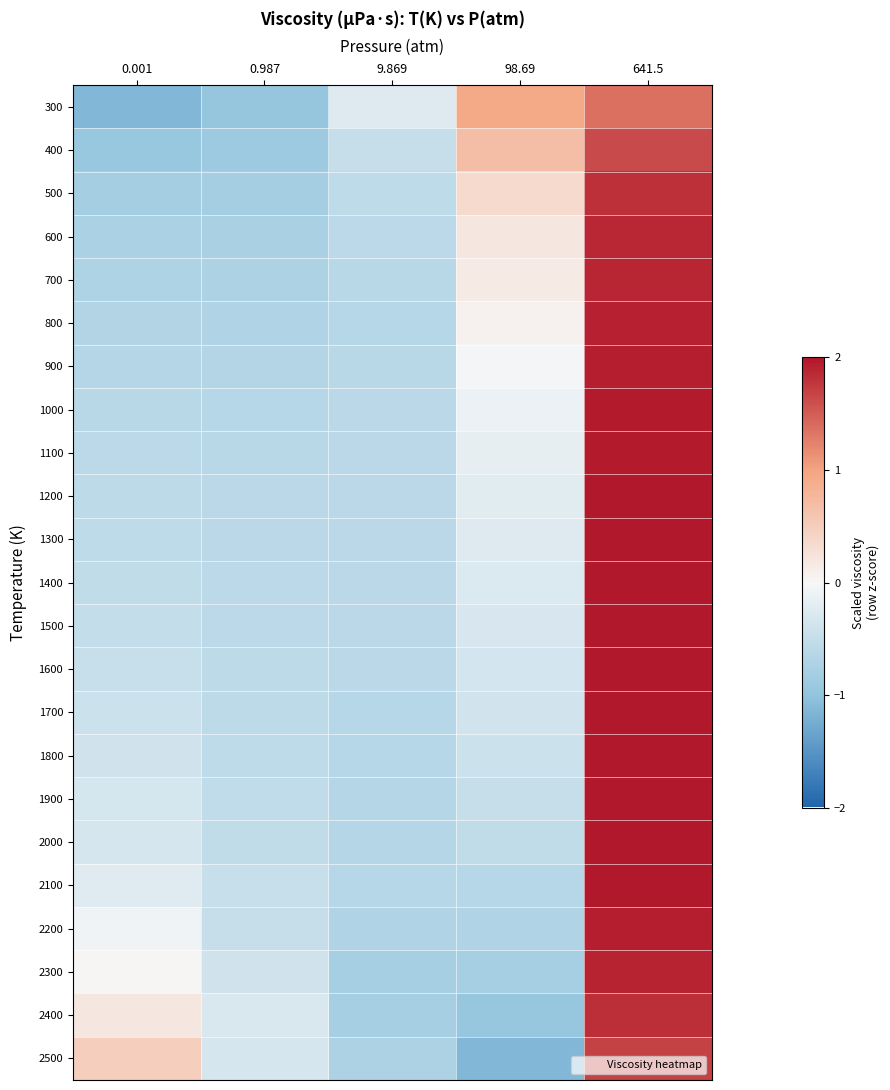

Between 0.987 and 98.69, which is larger?

98.69